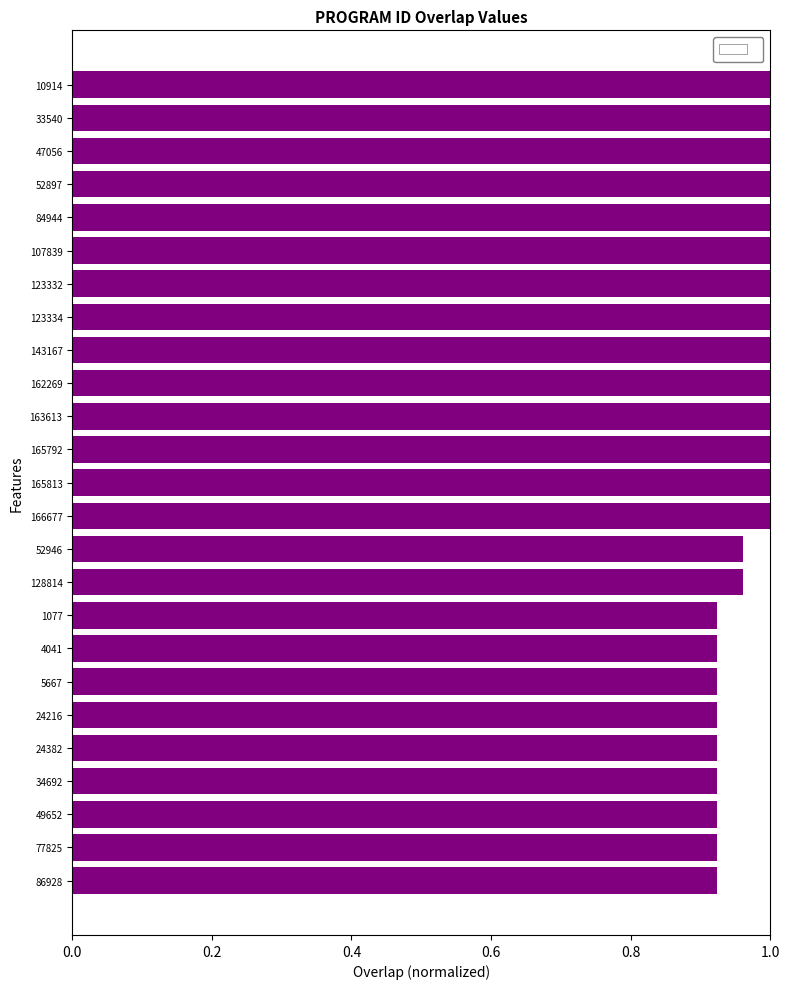

Count the number of categories in the chart.

25